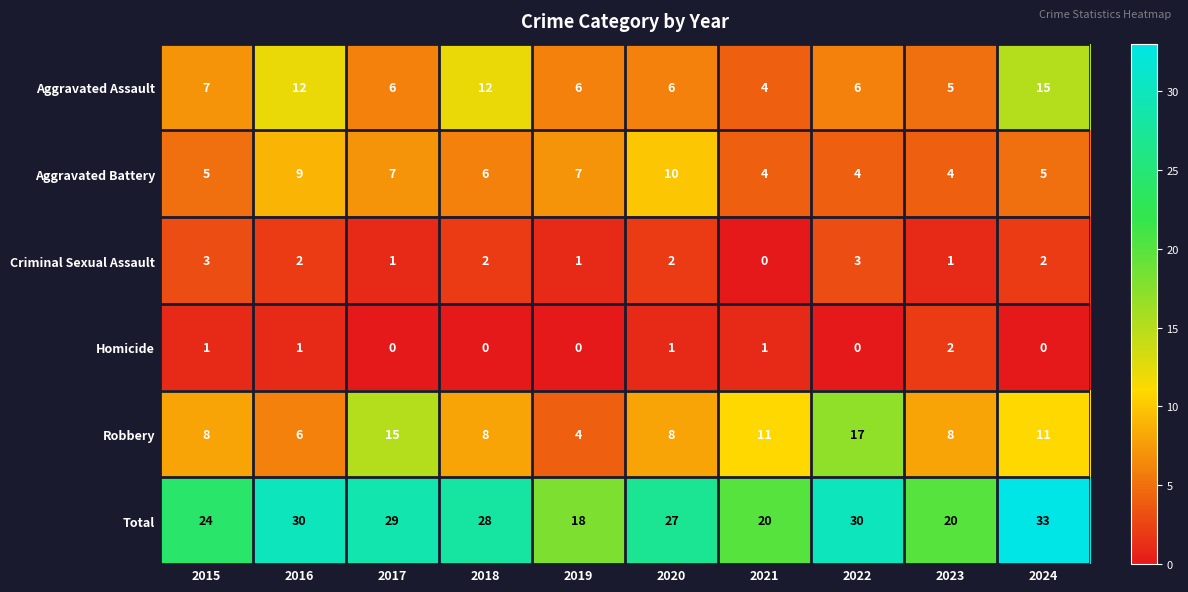

At which category does the chart reach its peak across all series?

2024